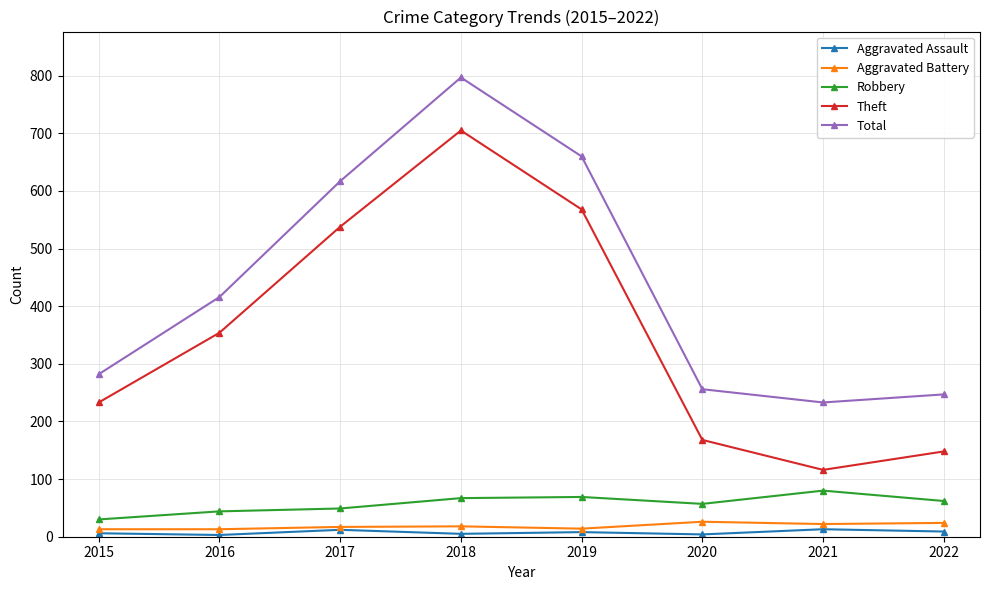

What is the sum of all Aggravated Assault values?

60